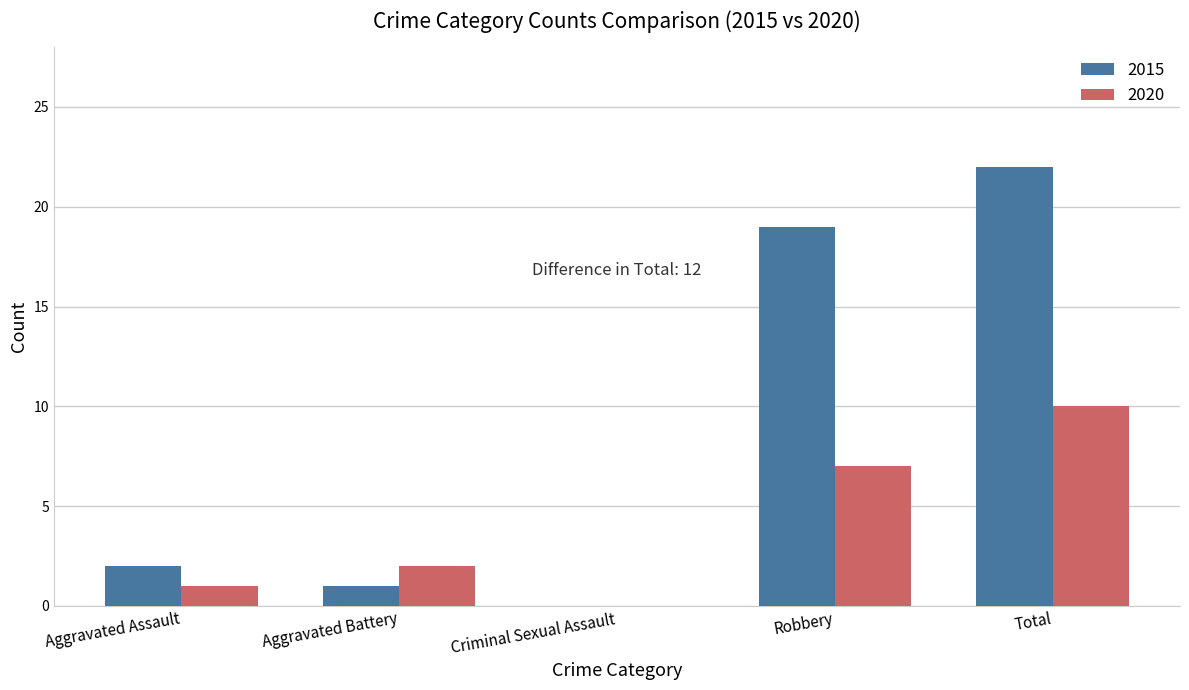

What is the spread (max minus min) of values at Aggravated Assault?

1